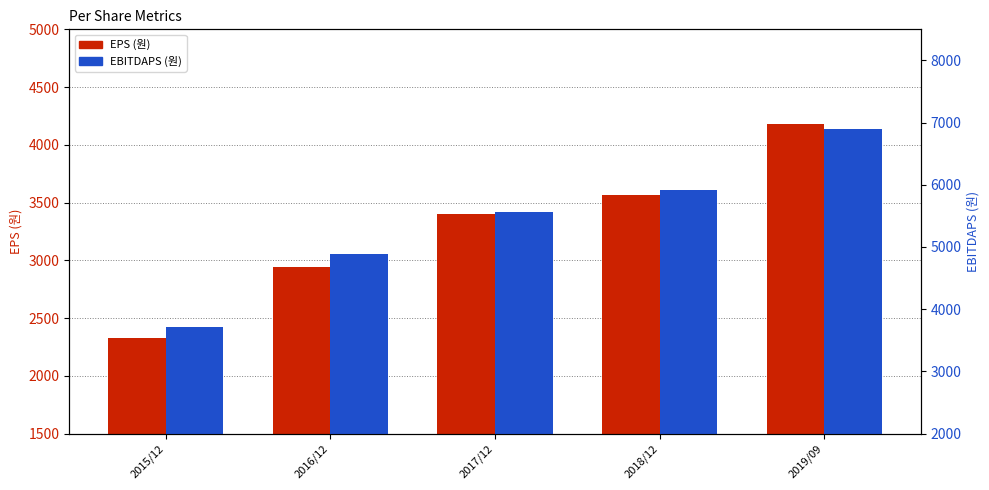

Reading left to right, what are all the values shown in this chart?

EPS (원): 2324	2943	3401	3567	4177
EBITDAPS (원): 3716	4886	5568	5911	6899